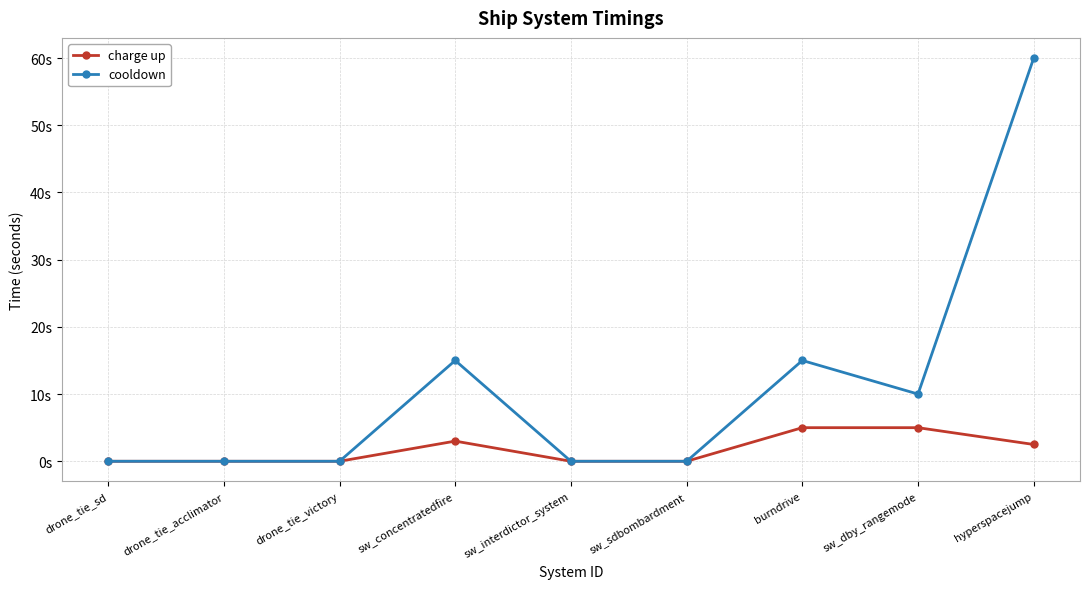

Is this an area chart (filled region under the line)?

No